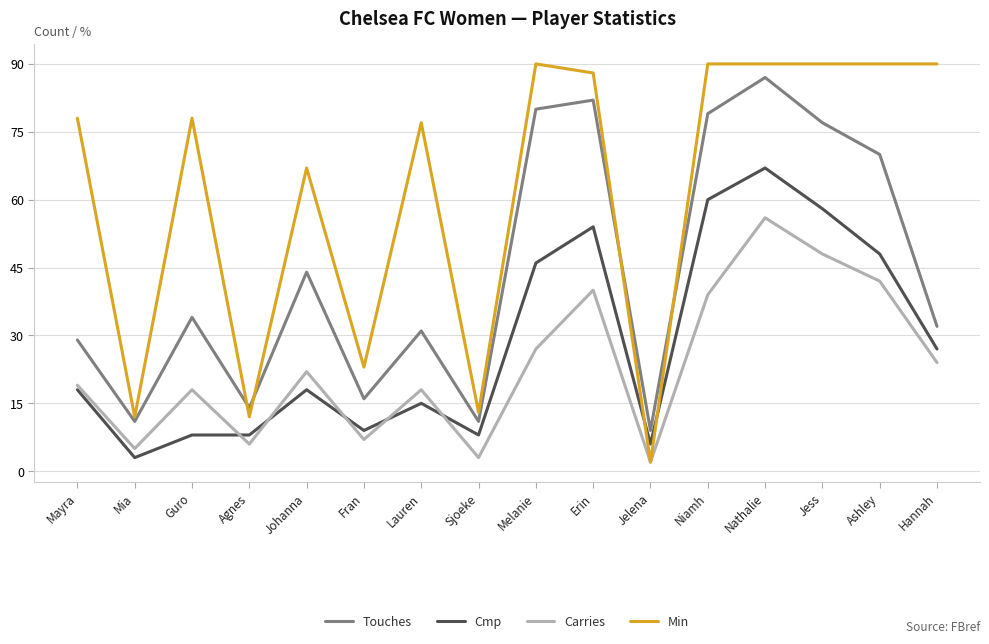

At which category does Min reach its first local peak?

Guro